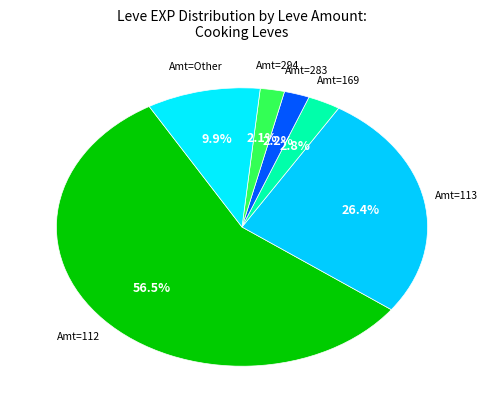

Count the number of slices in the pie.

6